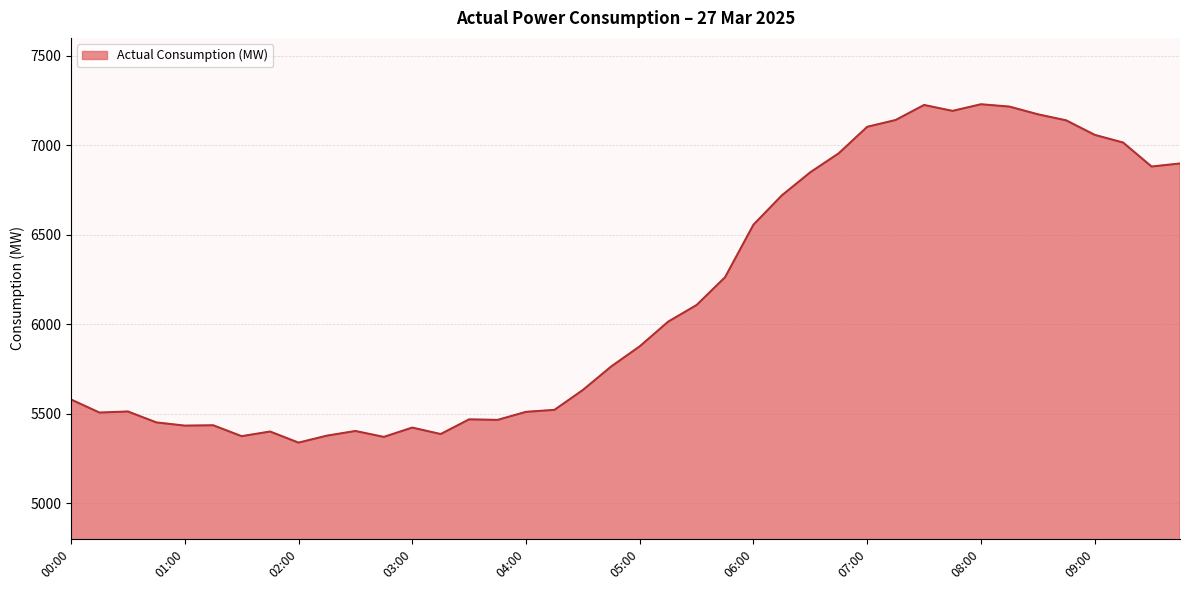

What is the difference between the maximum and minimum values?

1891